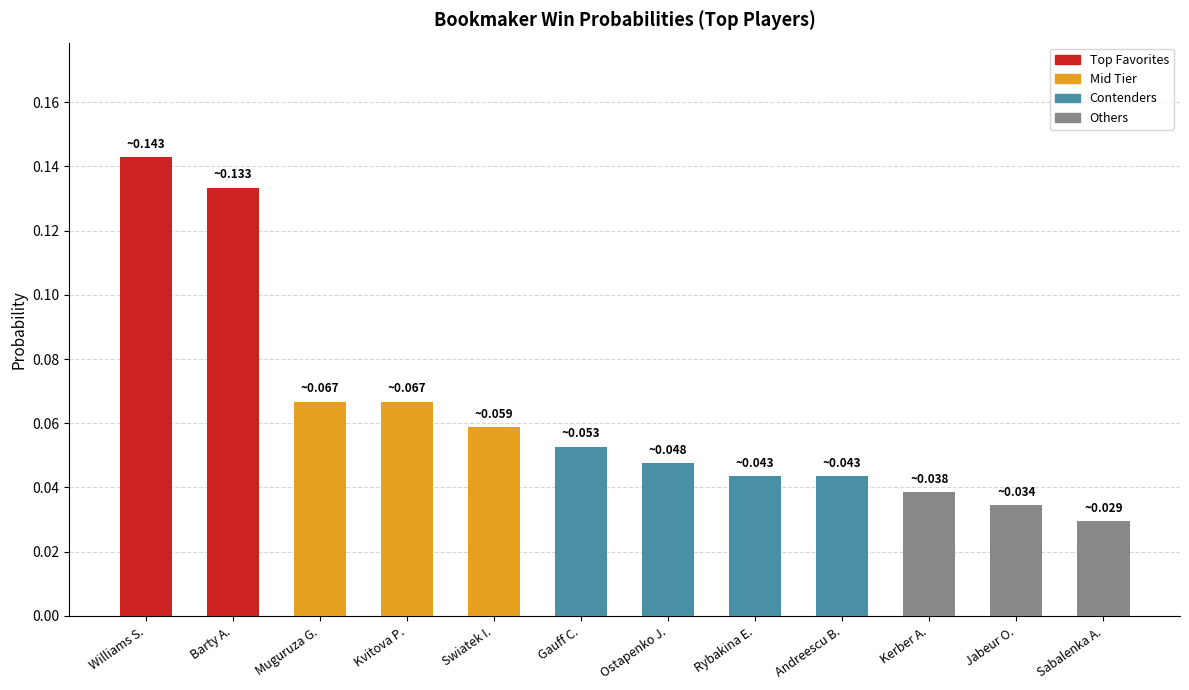

Which category has the lowest value across all series?

Sabalenka A.